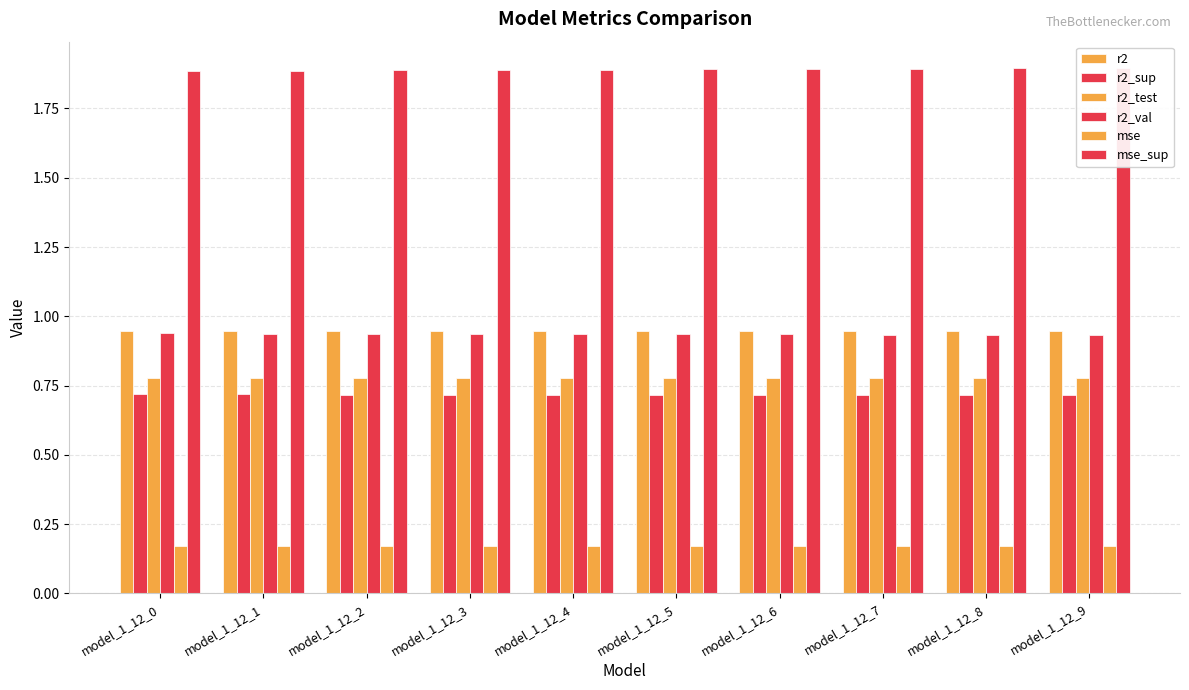

The r2 series shows 1.5 at model_1_12_3. True or false?

False